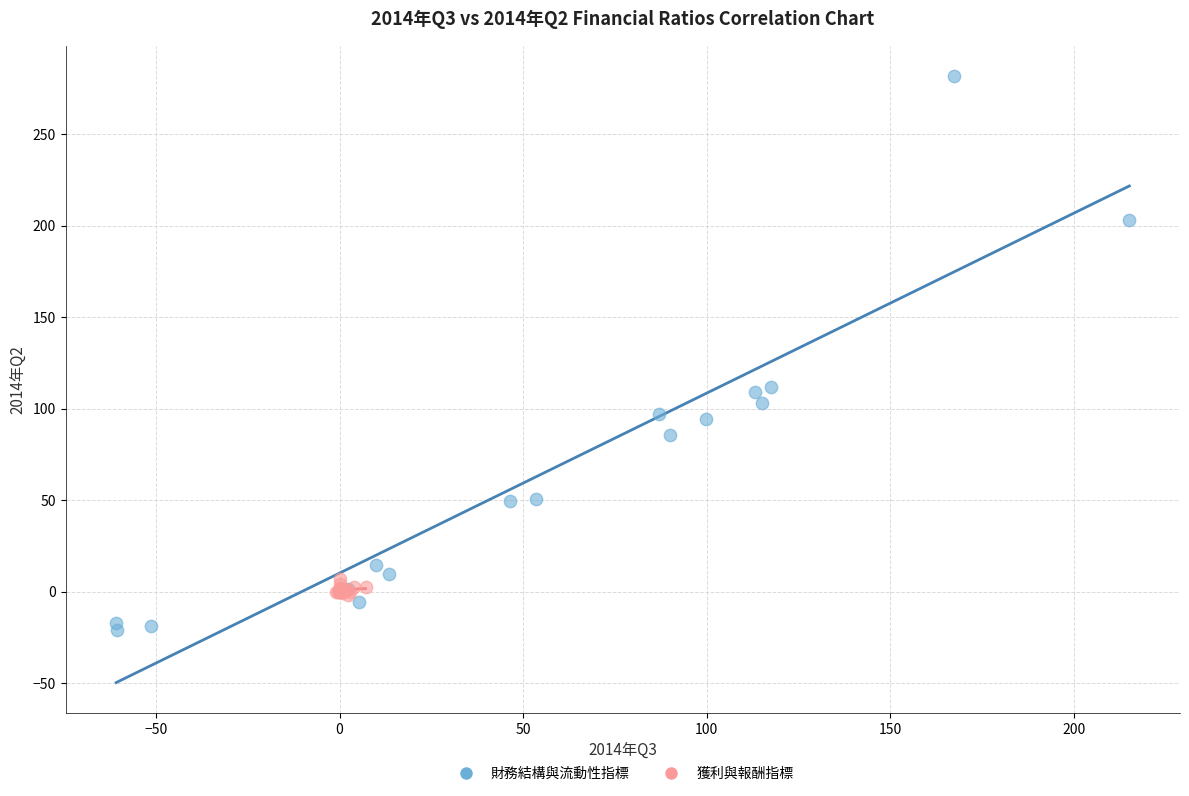

Which series contains the lowest Y value?

財務結構與流動性指標